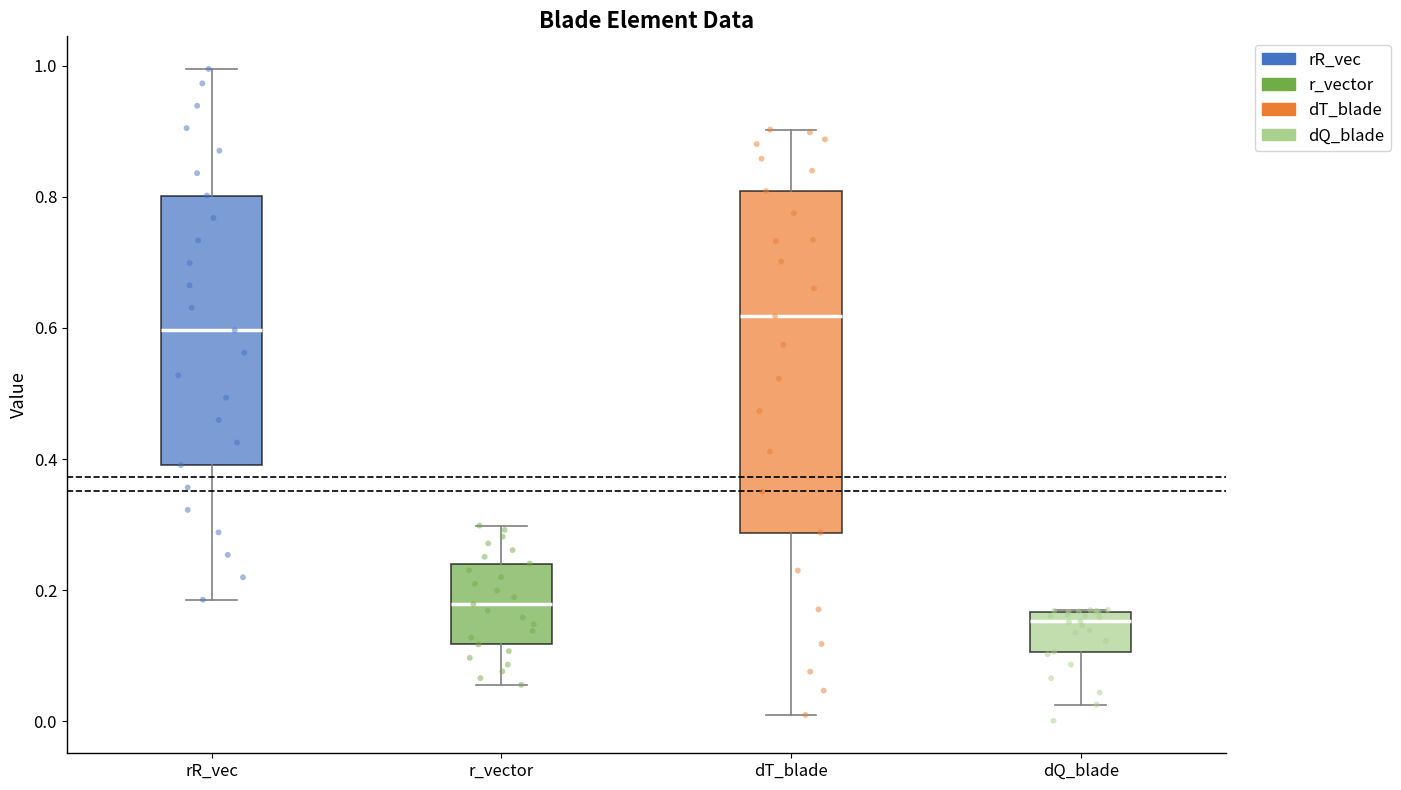

Comparing the boxes themselves (not the whiskers), which one is the tallest?

dT_blade